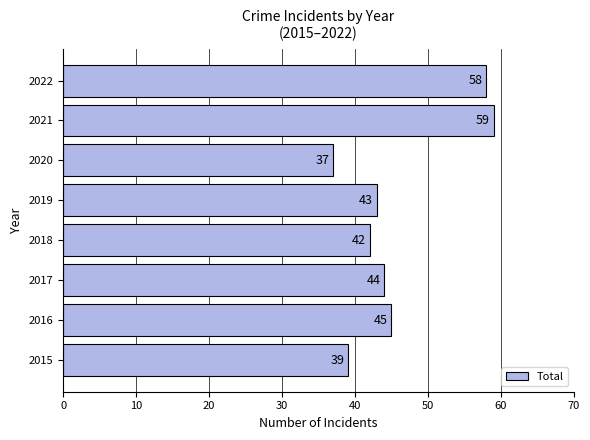

Reading top to bottom, what are all the values shown in this chart?

2022=58	2021=59	2020=37	2019=43	2018=42	2017=44	2016=45	2015=39